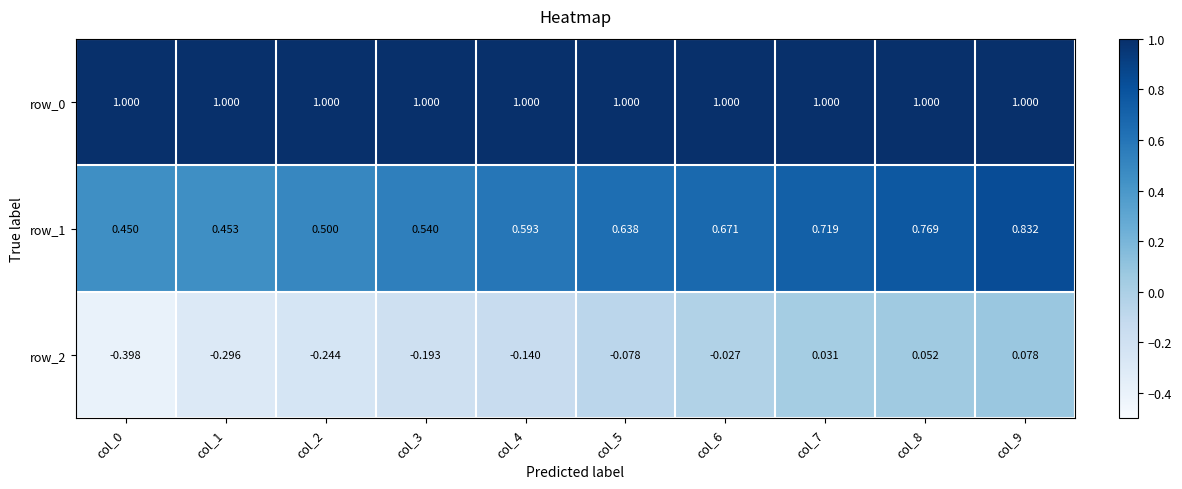

Is the value of row_2 at col_0 greater than the value of row_0 at col_7?

No